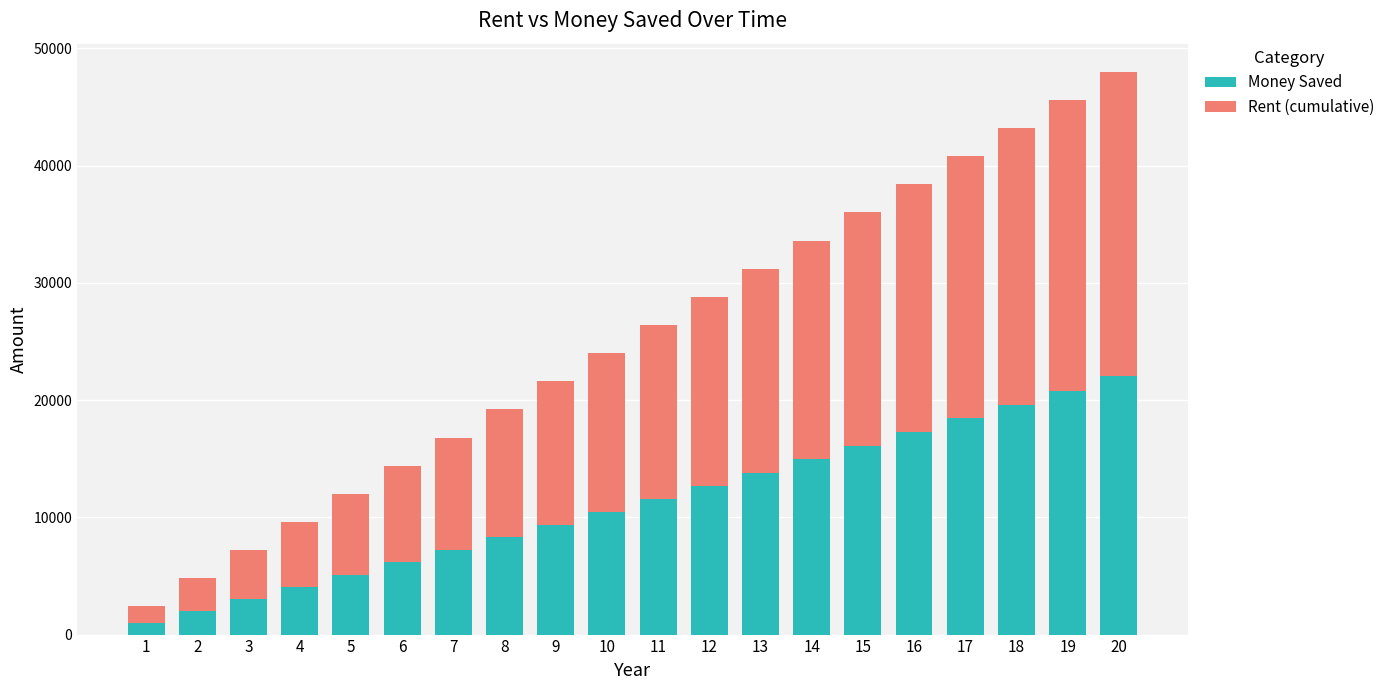

Does the chart contain stacked bars?

Yes